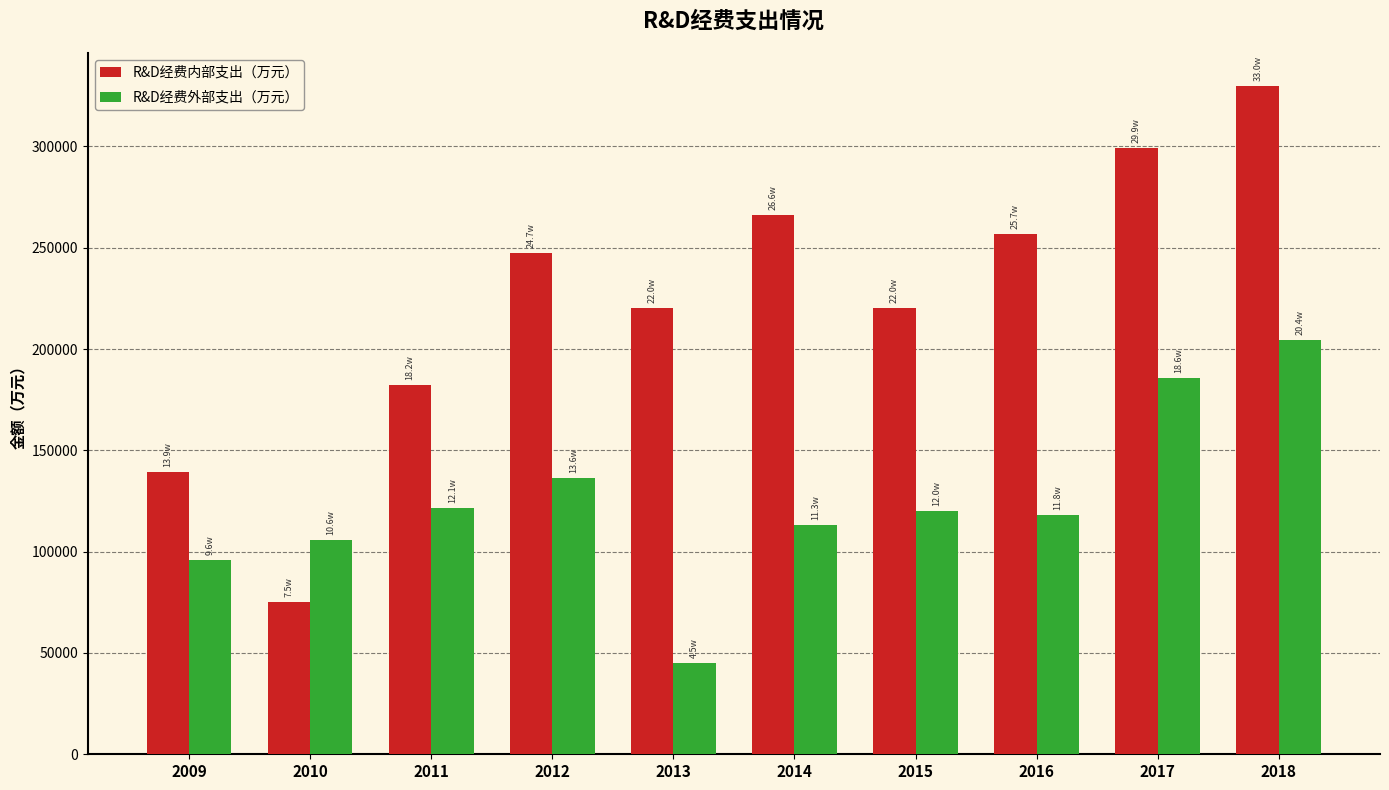

What are all the series names shown in the legend?

R&D经费内部支出（万元）, R&D经费外部支出（万元）